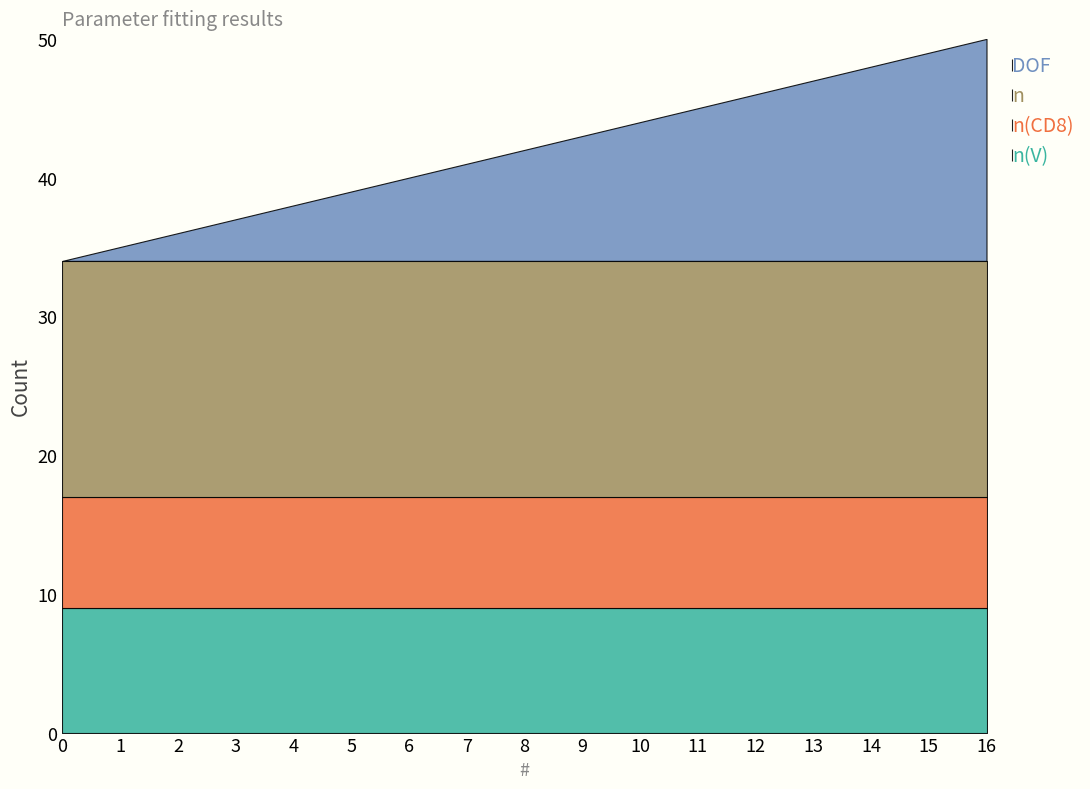

Reading left to right, what are all the values shown in this chart?

n(V): 9	9	9	9	9	9	9	9	9	9	9	9	9	9	9	9	9
n(CD8): 8	8	8	8	8	8	8	8	8	8	8	8	8	8	8	8	8
n: 17	17	17	17	17	17	17	17	17	17	17	17	17	17	17	17	17
DOF: 0	1	2	3	4	5	6	7	8	9	10	11	12	13	14	15	16